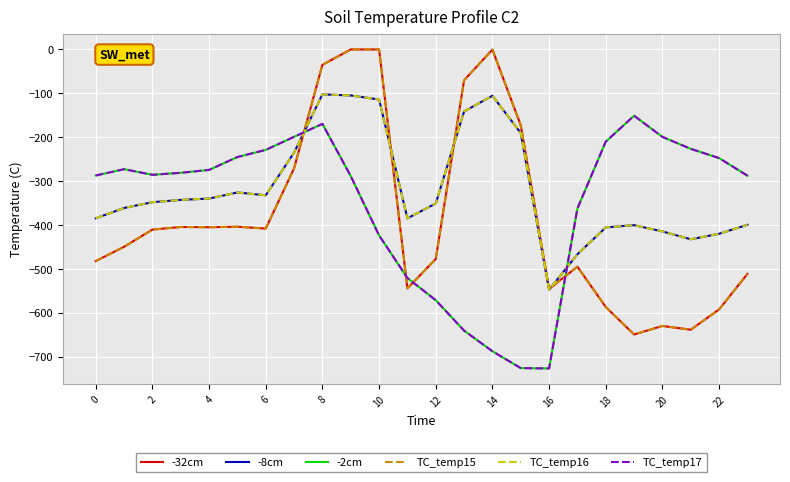

What is the highest value of the -2cm series?

-151.0